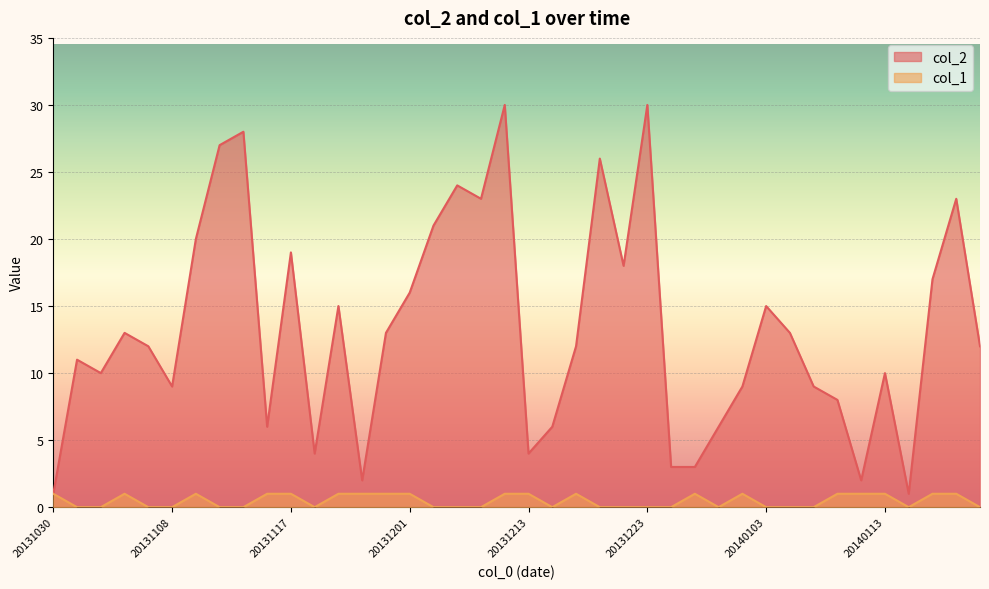

True or false: col_2 and col_1 intersect in this chart.

False